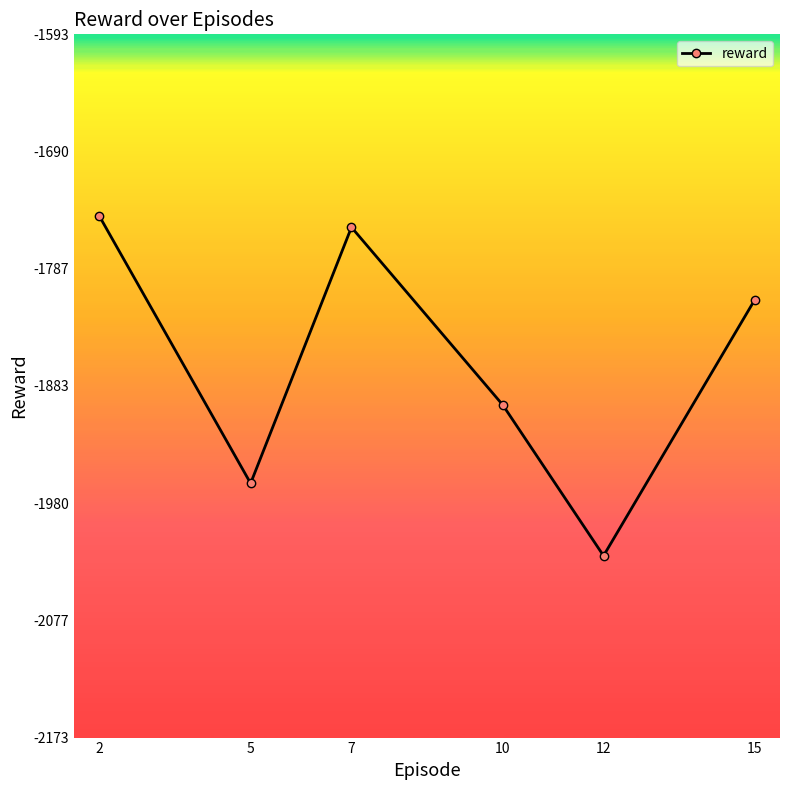

Does the chart display data point markers on the line(s)?

Yes